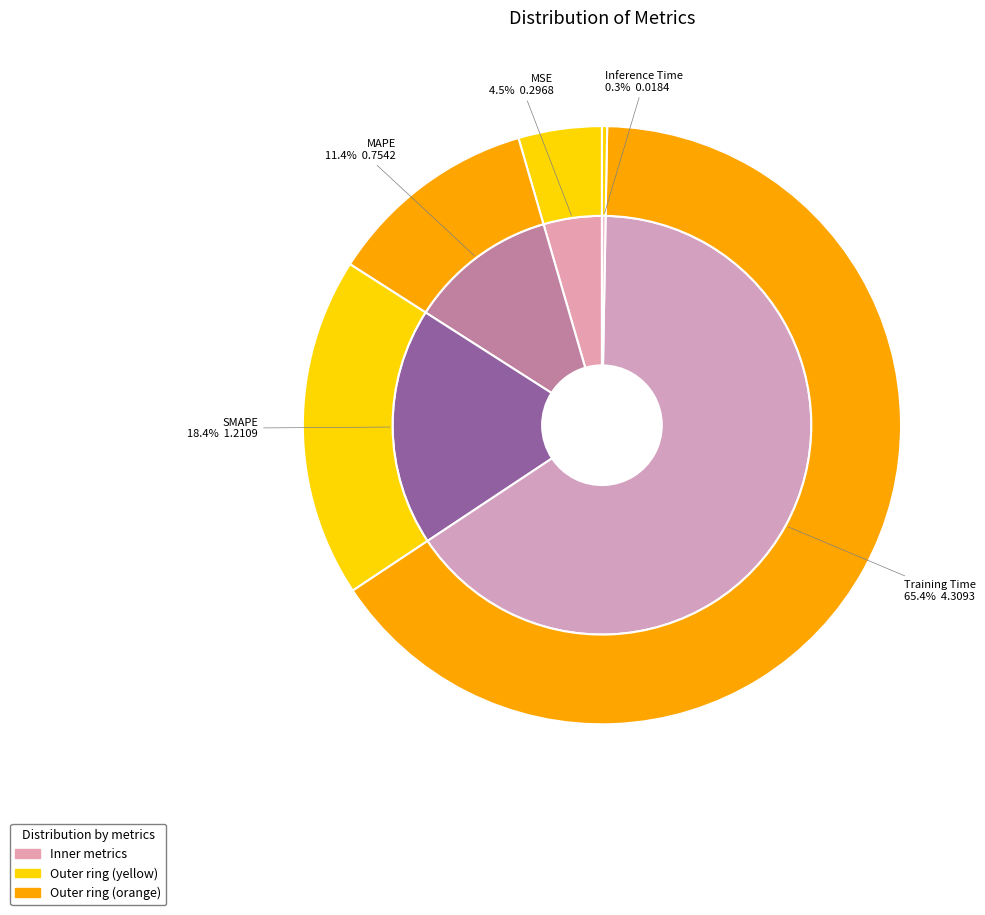

To the nearest percent, what is the combined percentage of Training Time and SMAPE?

84%